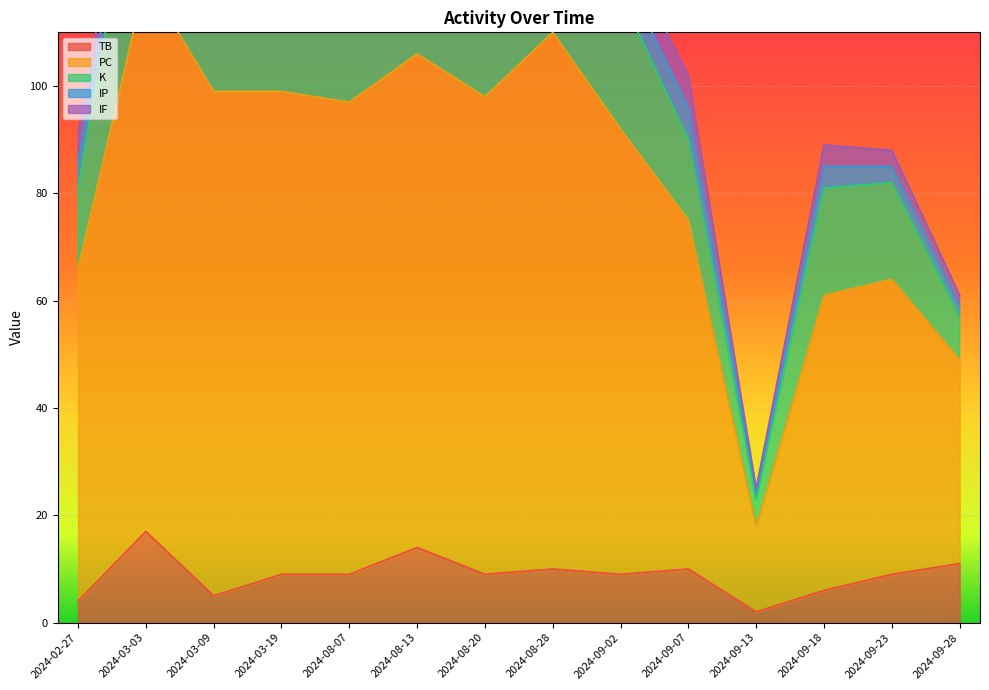

What is the label of the 10th point from the right?

2024-08-07